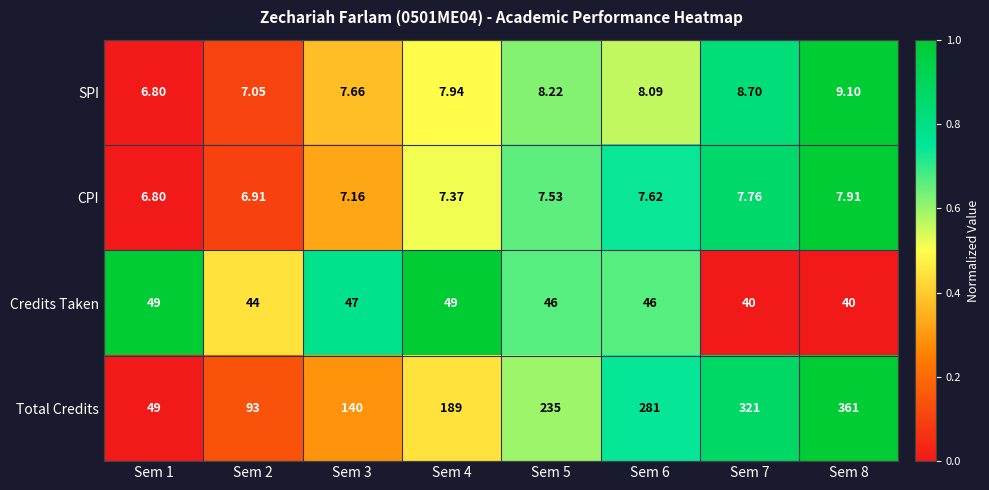

At Sem 2, list the series in order from largest to smallest.

Total Credits, Credits Taken, SPI, CPI